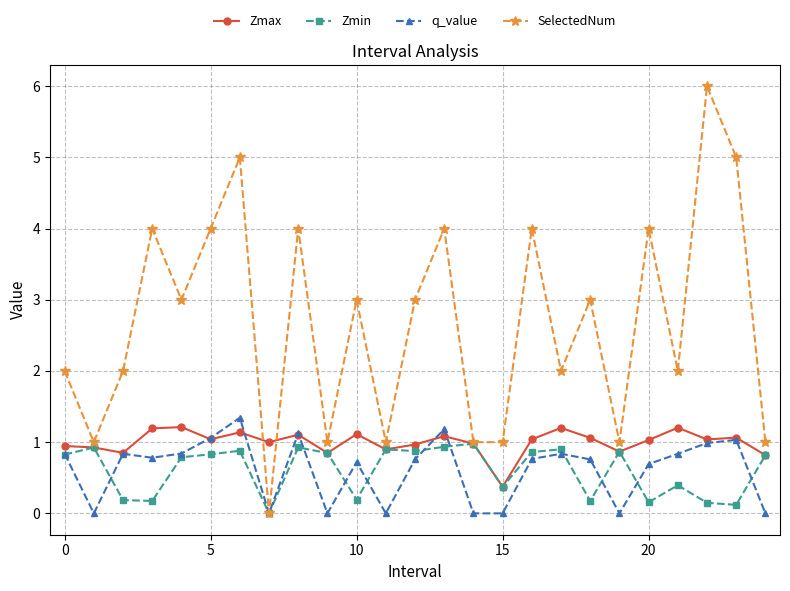

Which series has the largest total across all categories?

SelectedNum